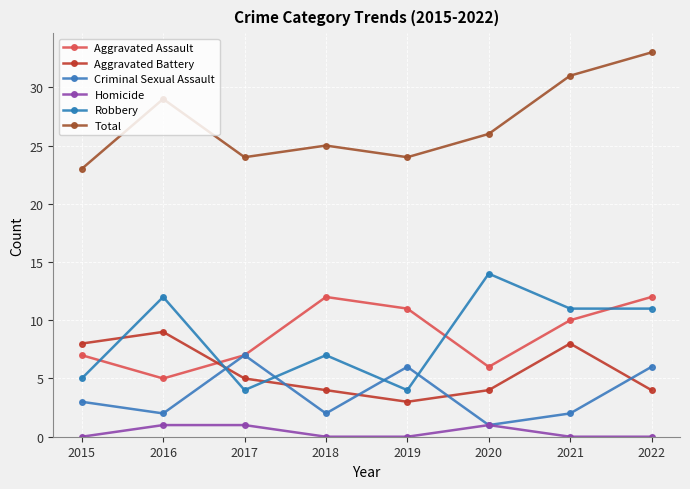

What is the total value across all series at 2022?

66